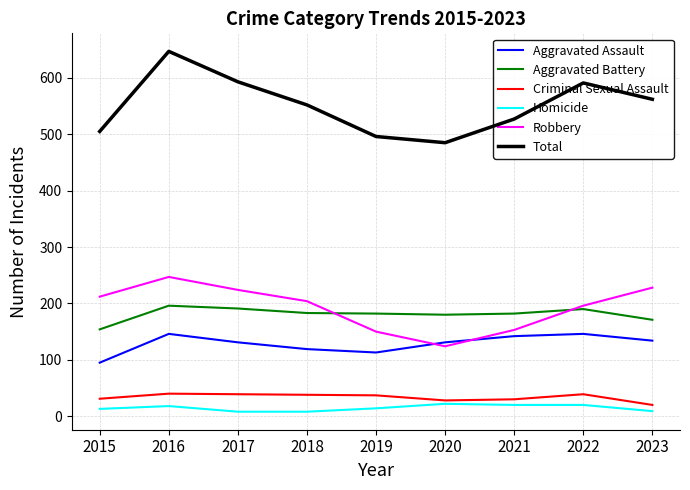

At which category is the sum across all series the highest?

2016